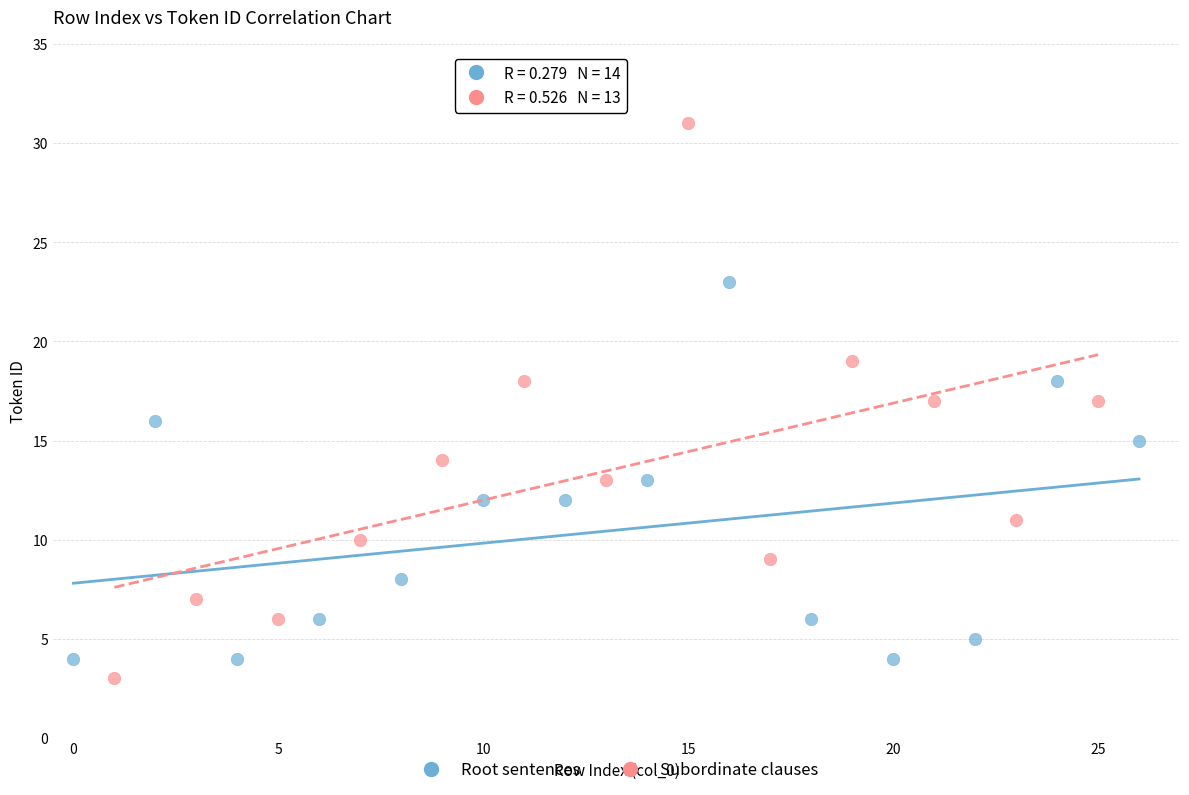

Which series reaches the maximum Y coordinate?

Subordinate clauses